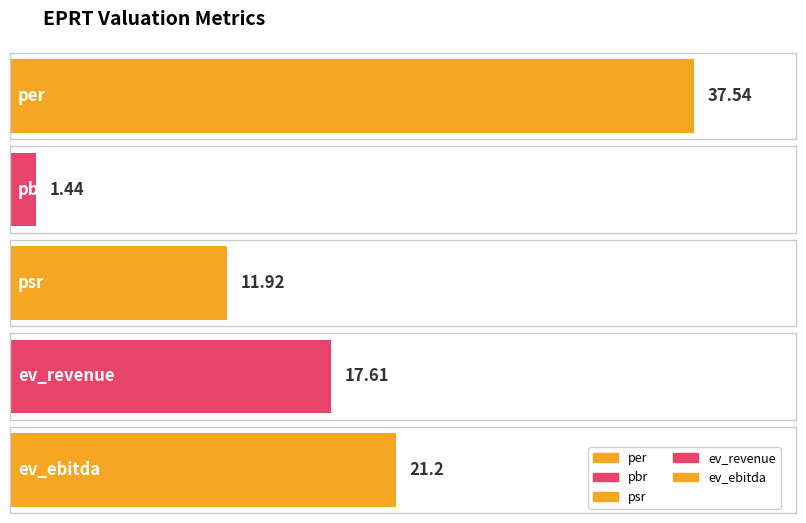

At which label does the data first exceed 17?

per